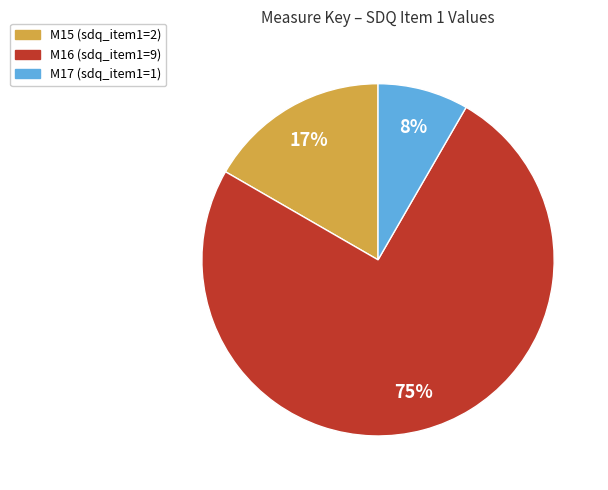

How many segments does this pie chart have?

3